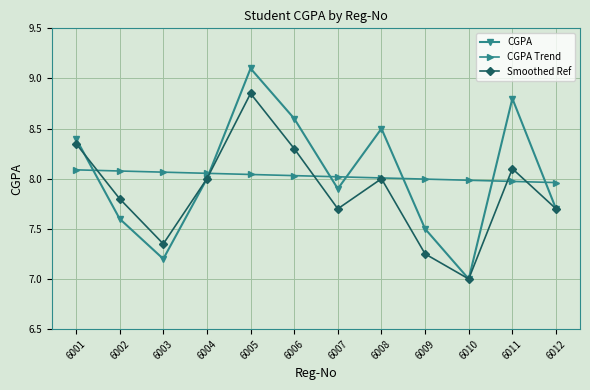

At which category does CGPA reach its first local valley?

6003